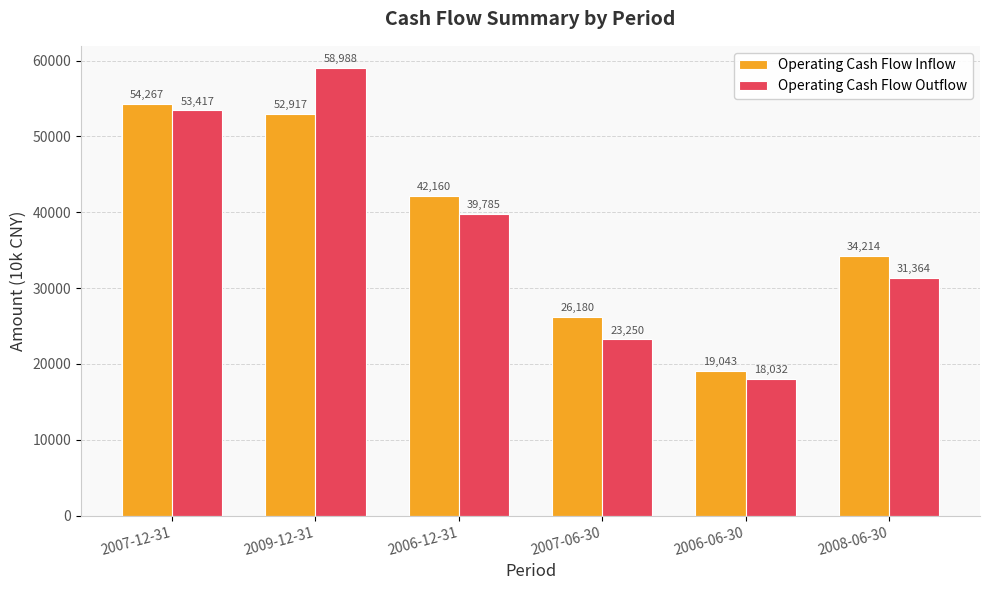

Reading left to right, extract all data points from this chart.

Operating Cash Flow Inflow: 2007-12-31=54267	2009-12-31=52917	2006-12-31=42160	2007-06-30=26180	2006-06-30=19043	2008-06-30=34214
Operating Cash Flow Outflow: 2007-12-31=53417	2009-12-31=58988	2006-12-31=39785	2007-06-30=23250	2006-06-30=18032	2008-06-30=31364